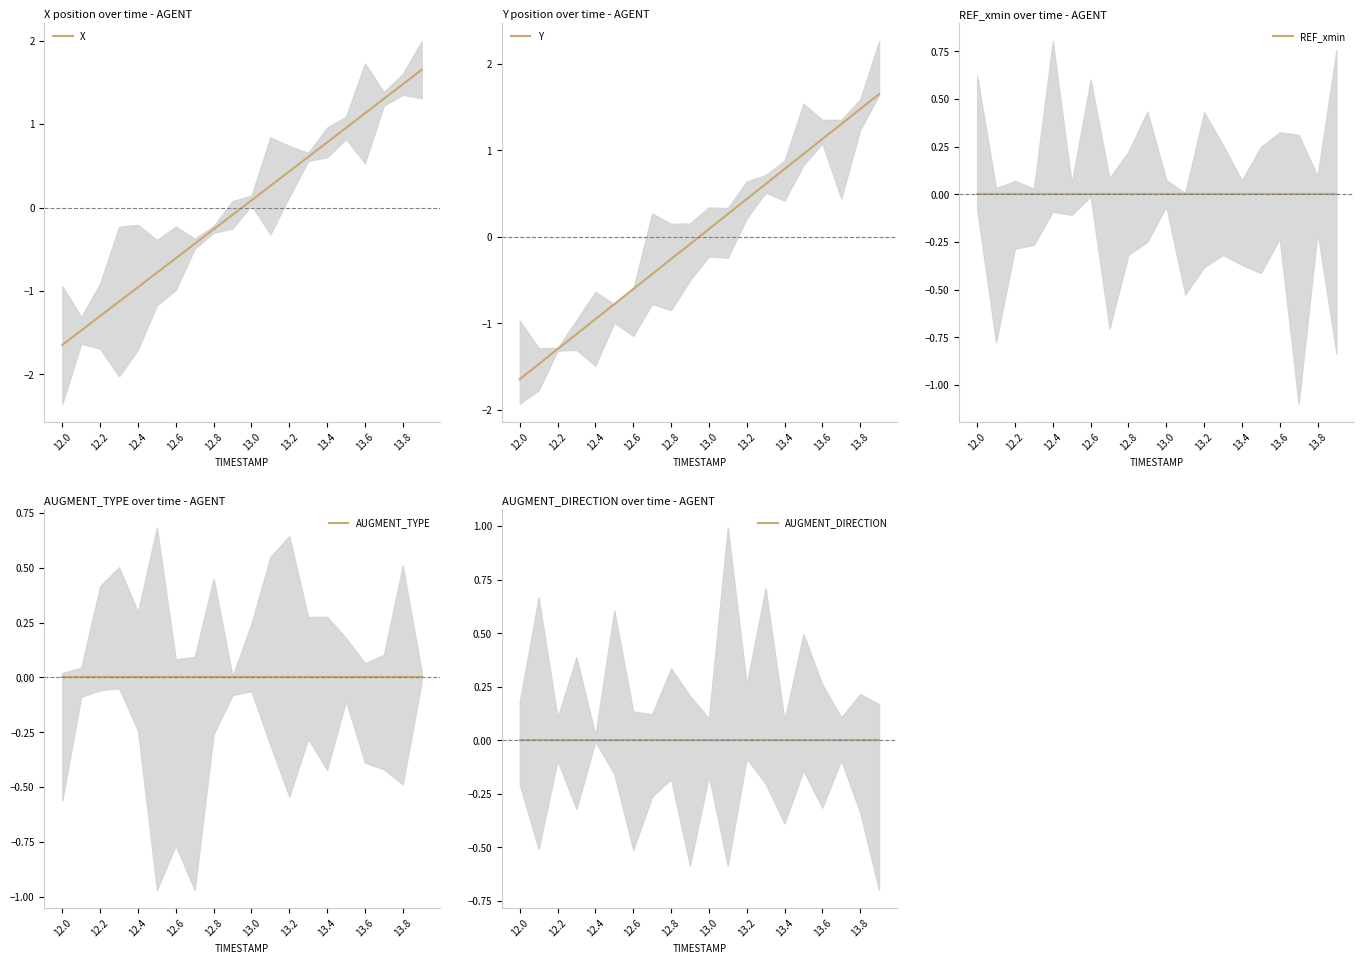

What are all the series names shown in the legend?

X, Y, REF_xmin, AUGMENT_TYPE, AUGMENT_DIRECTION